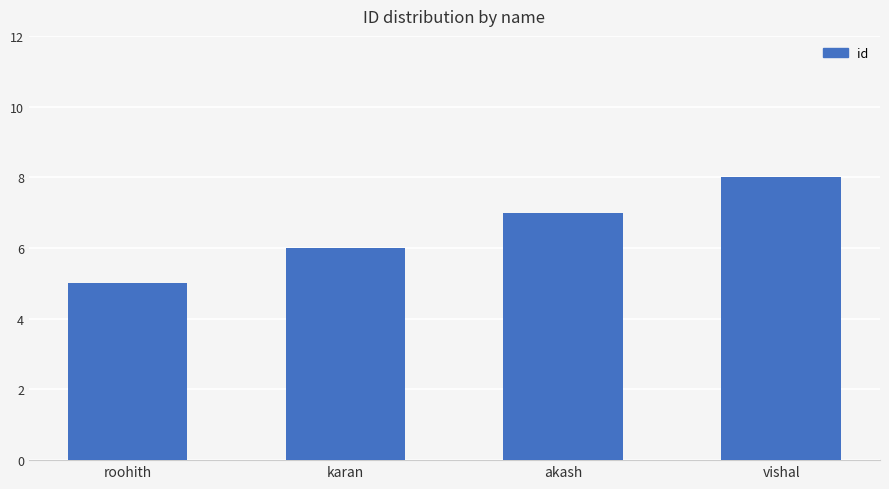

Are the bars horizontal?

No